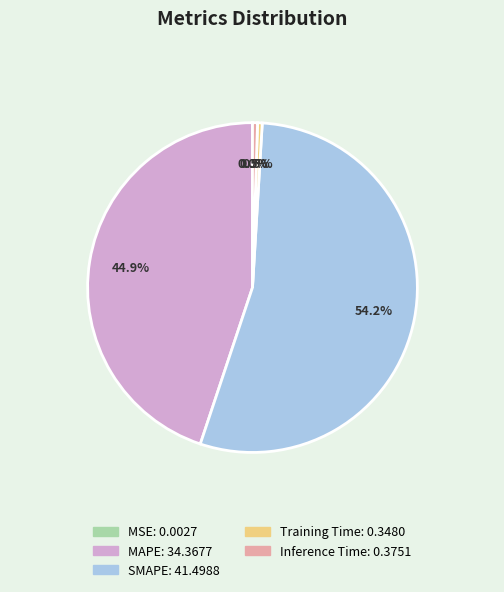

What portion of the pie excludes Inference Time?

99.5%